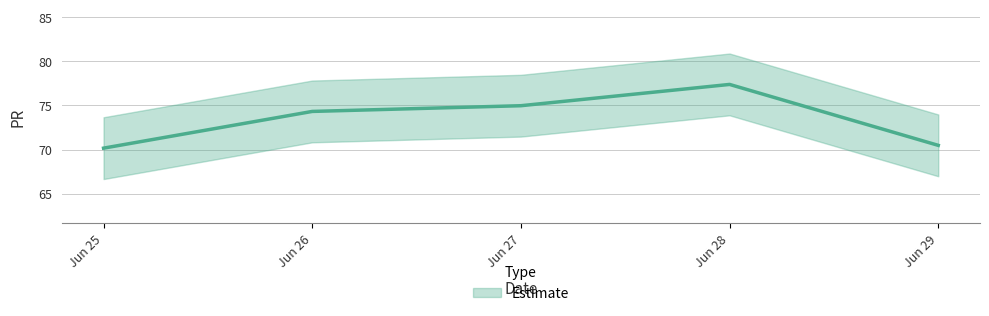

The chart shows a value of 70.5 at Jun 29. True or false?

True